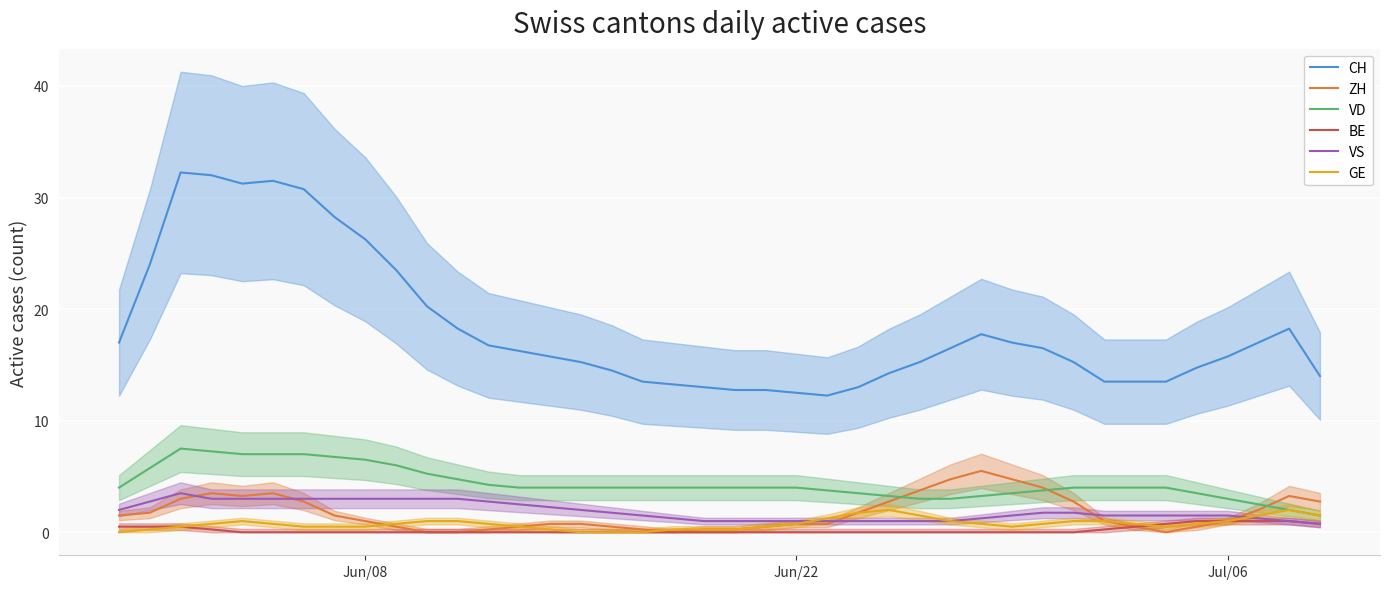

Which series has the largest total across all categories?

CH